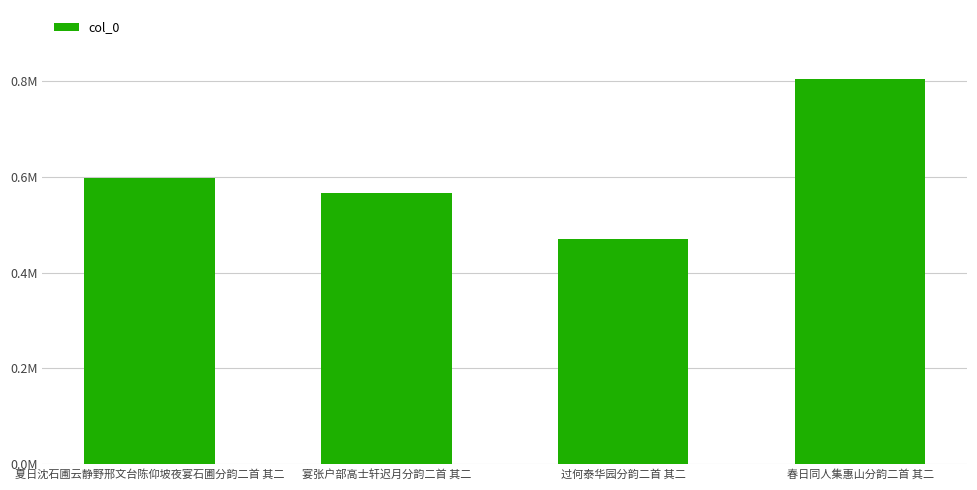

How many data points are less than 597094?

2